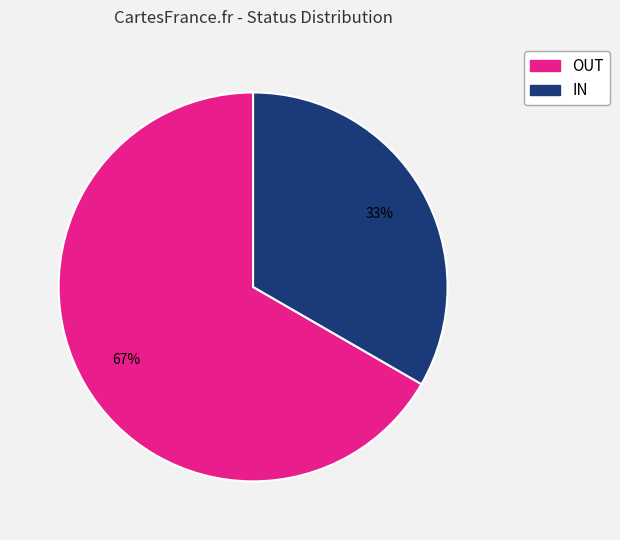

To the nearest percent, what is the average slice percentage?

50%